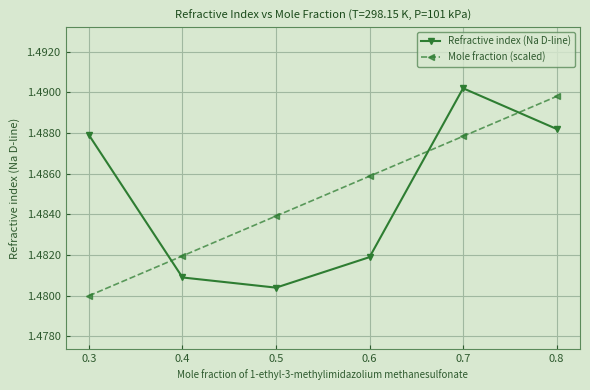

True or false: Mole fraction (scaled) has a value of 2.6 at 0.7.

False